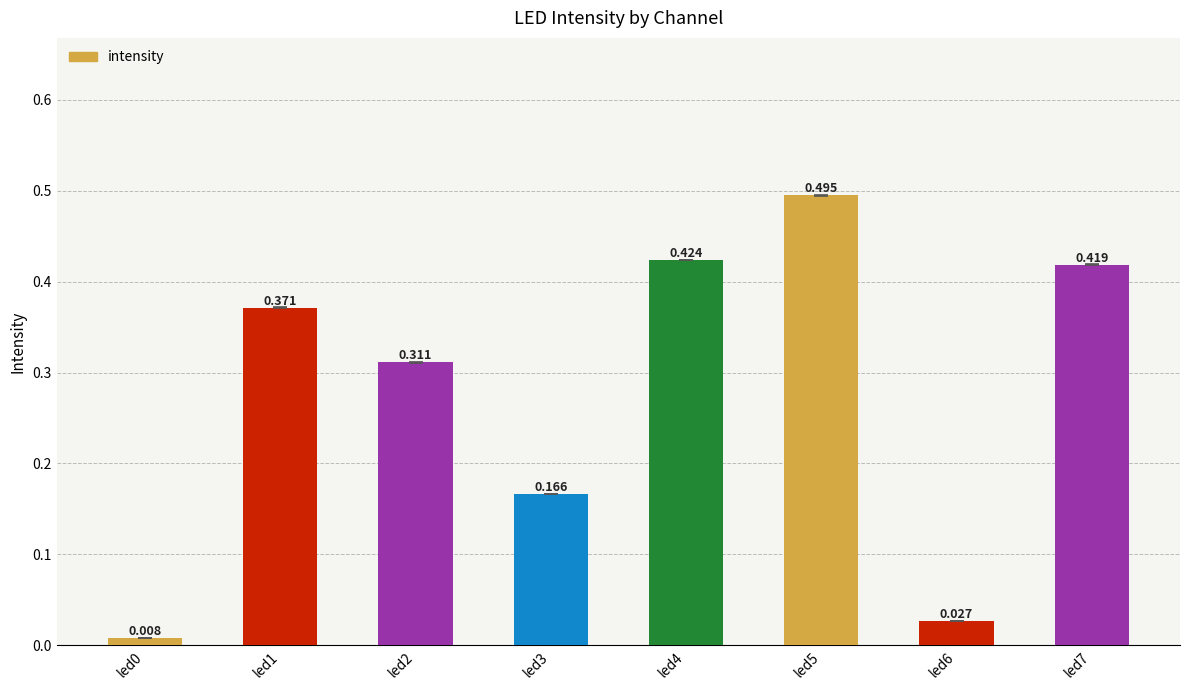

Reading left to right, what are all the values shown in this chart?

led0=0.0	led1=0.4	led2=0.3	led3=0.2	led4=0.4	led5=0.5	led6=0.0	led7=0.4